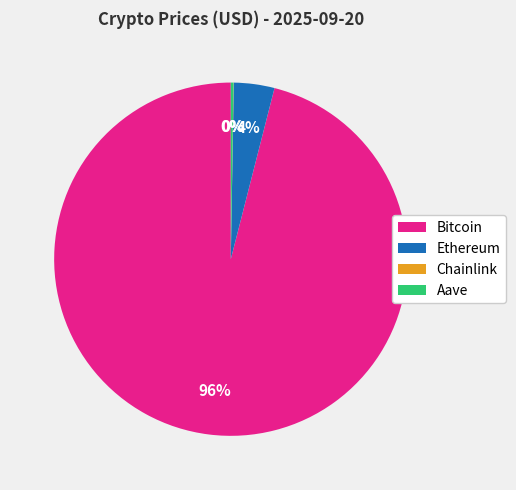

The Bitcoin slice represents 96% of the pie. True or false?

True